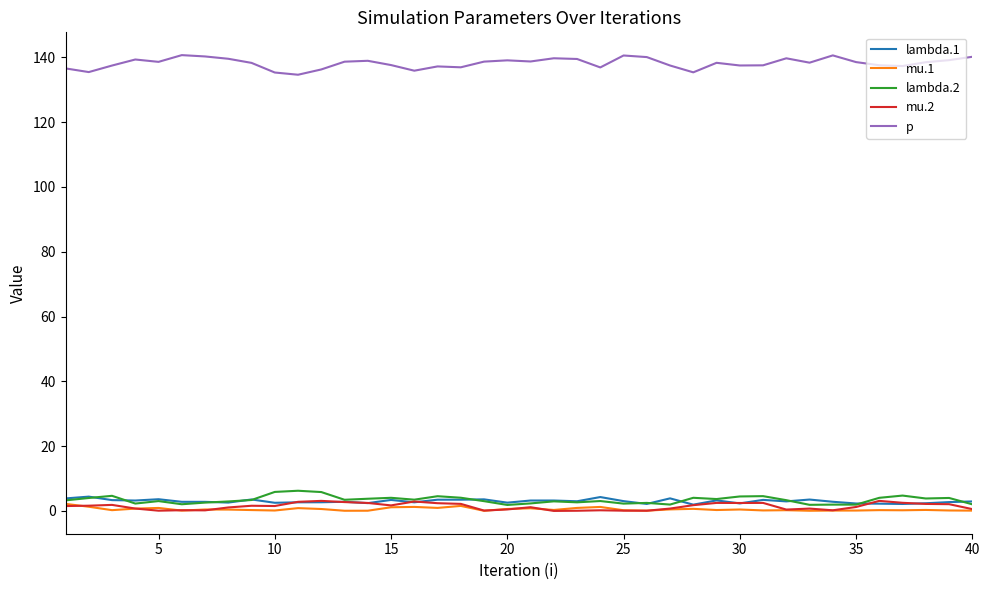

Which series has the largest total across all categories?

p